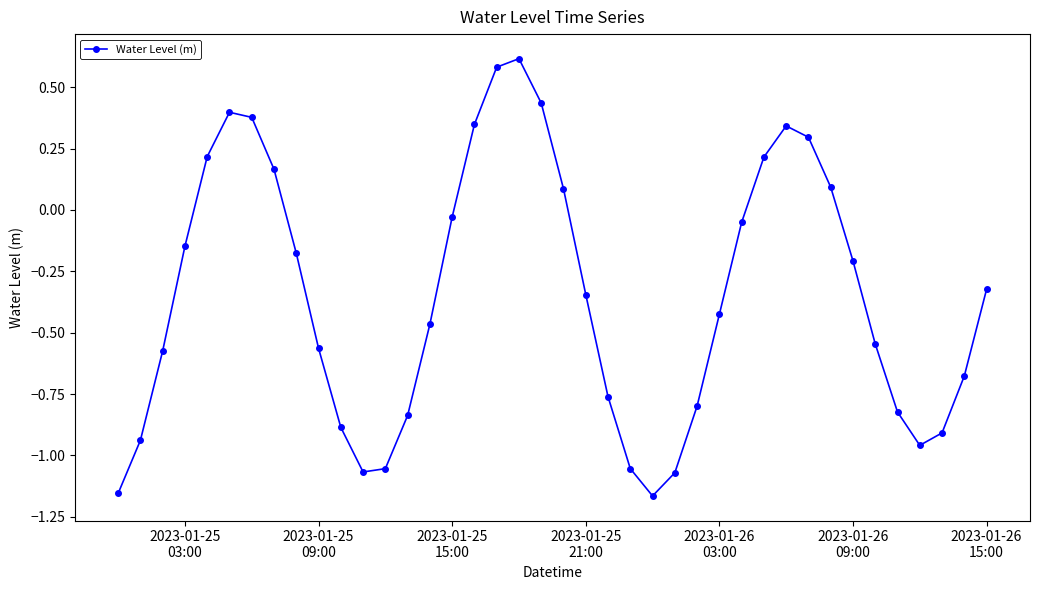

What is the greatest value displayed?

0.6